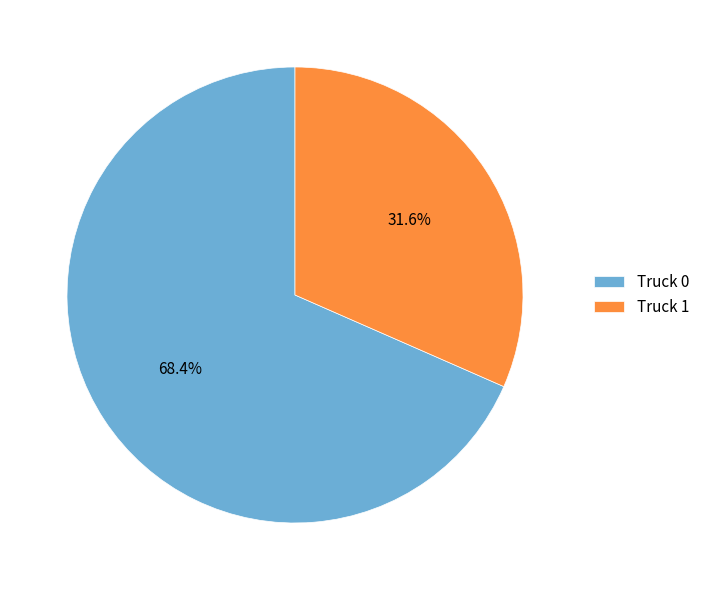

Which slice represents more than half of the pie?

Truck 0